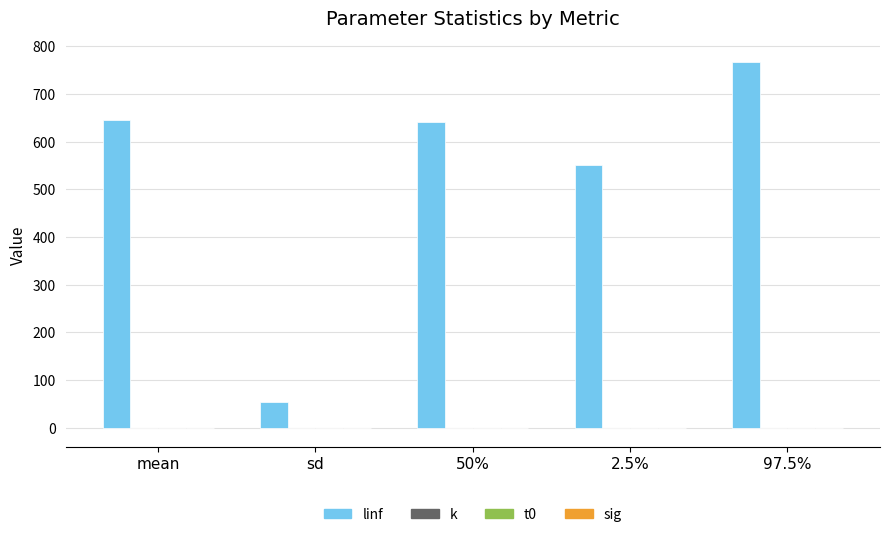

The value of linf at 97.5% is 1261.3. True or false?

False